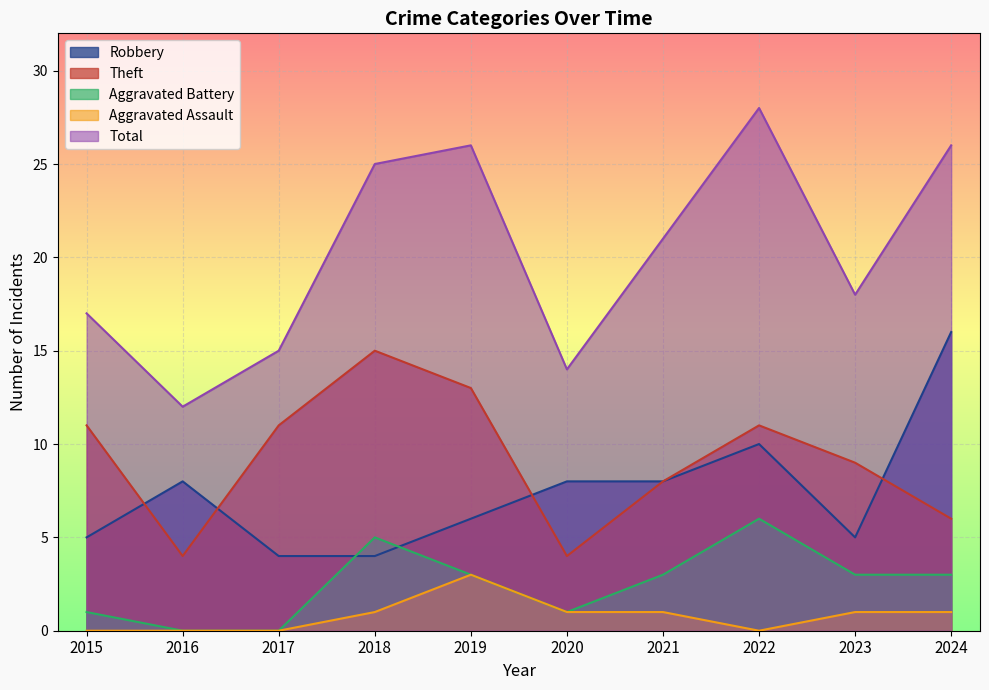

What is the difference between the Robbery values at 2023 and 2022?

5